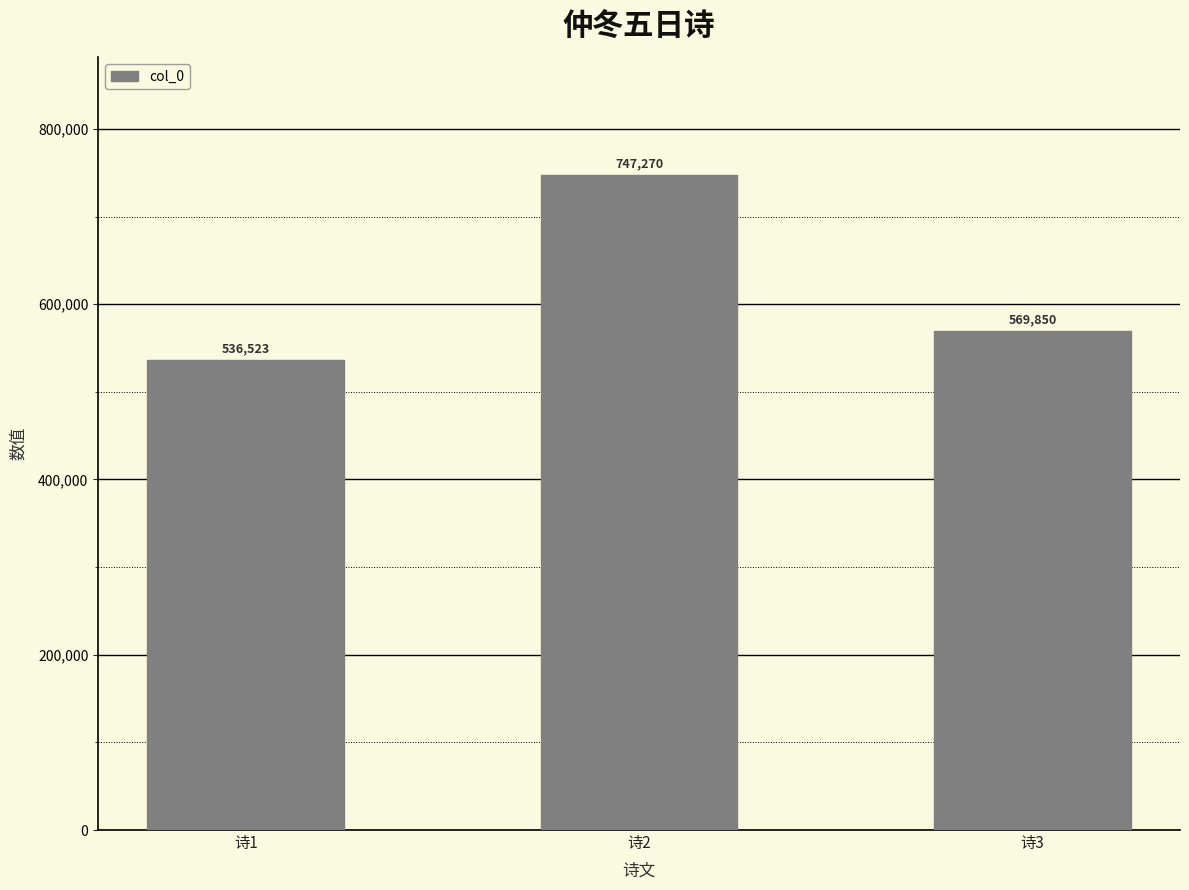

What is the difference between the values at 诗1 and 诗3?

33327